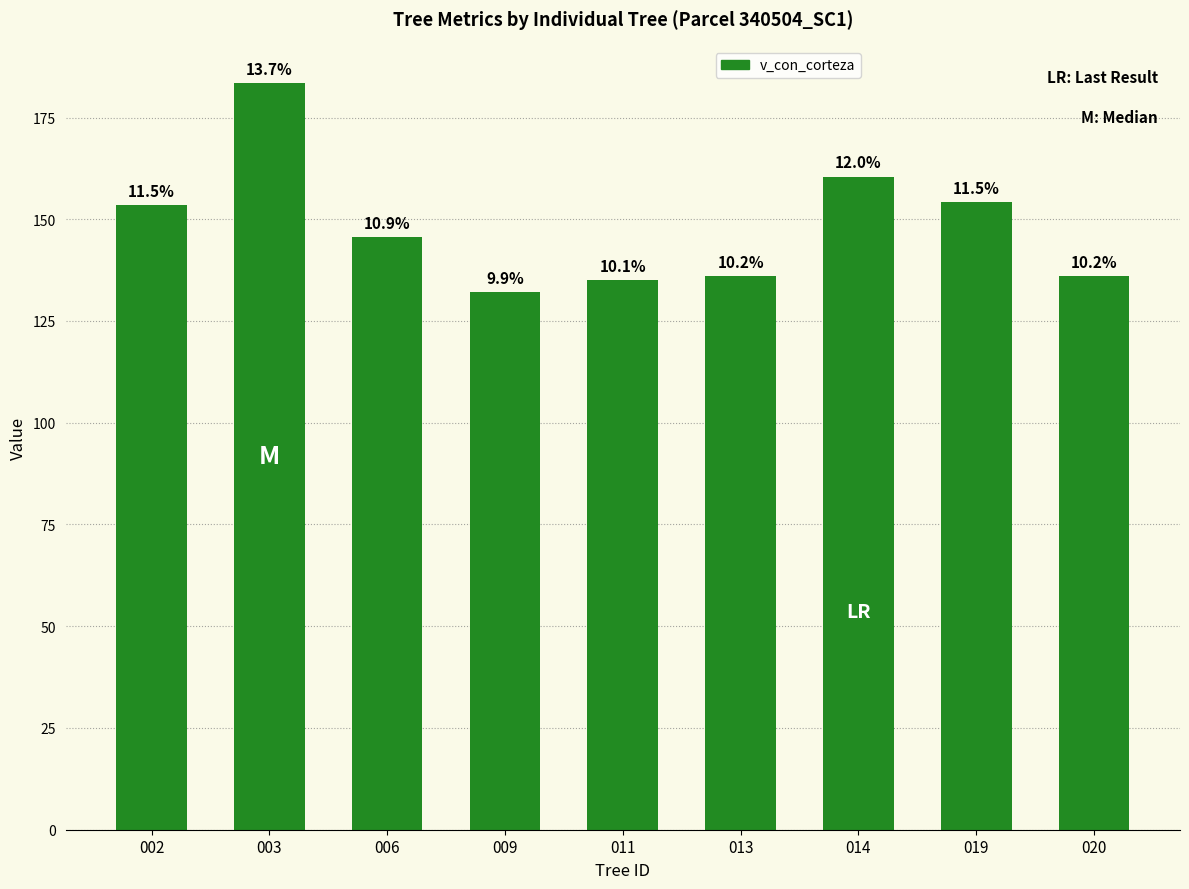

Rank the categories by value from highest to lowest.

003, 014, 019, 002, 006, 013, 020, 011, 009